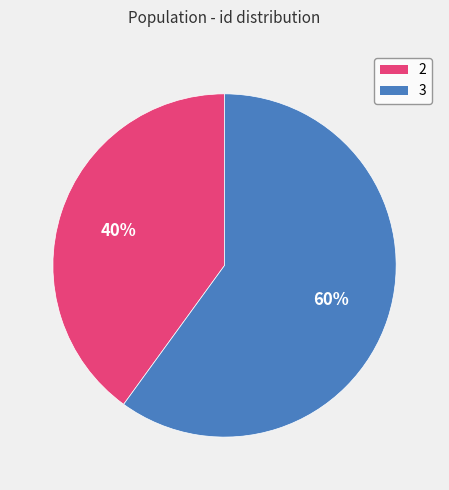

To the nearest percent, what is the difference between the largest and smallest slice percentages?

20%